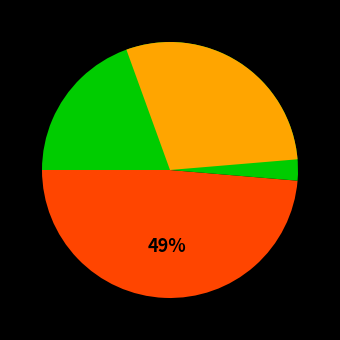

Is there any slice that represents more than half of the pie?

Yes